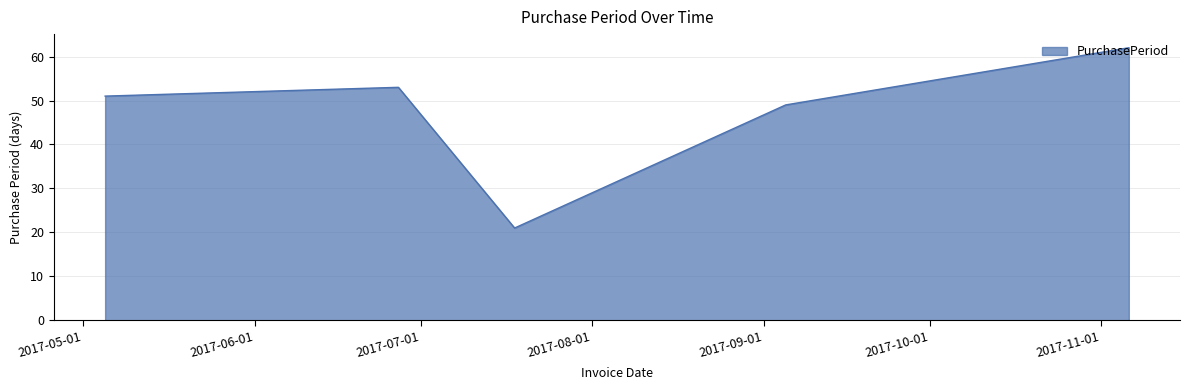

How many categories are shown in the chart?

5